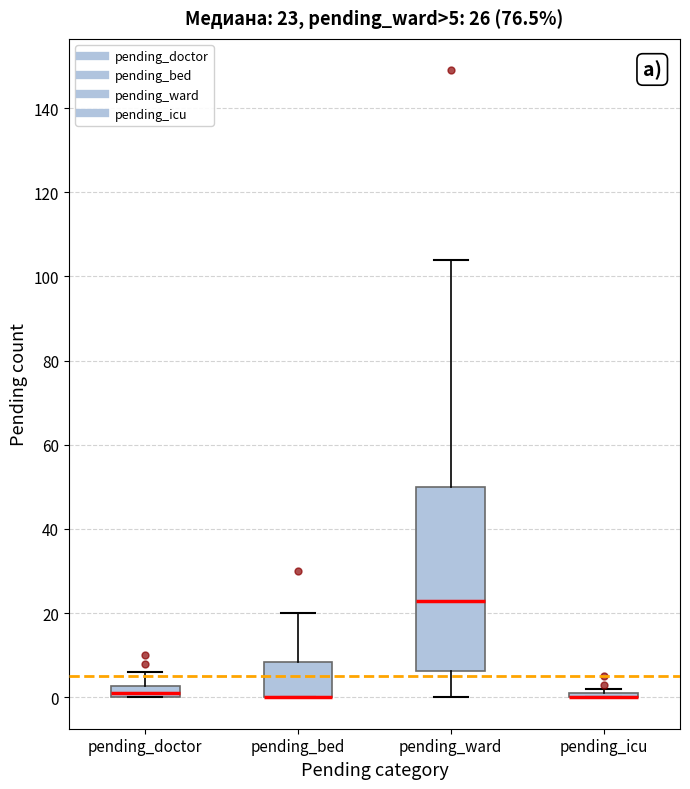

Comparing the boxes themselves (not the whiskers), which one is the tallest?

pending_ward